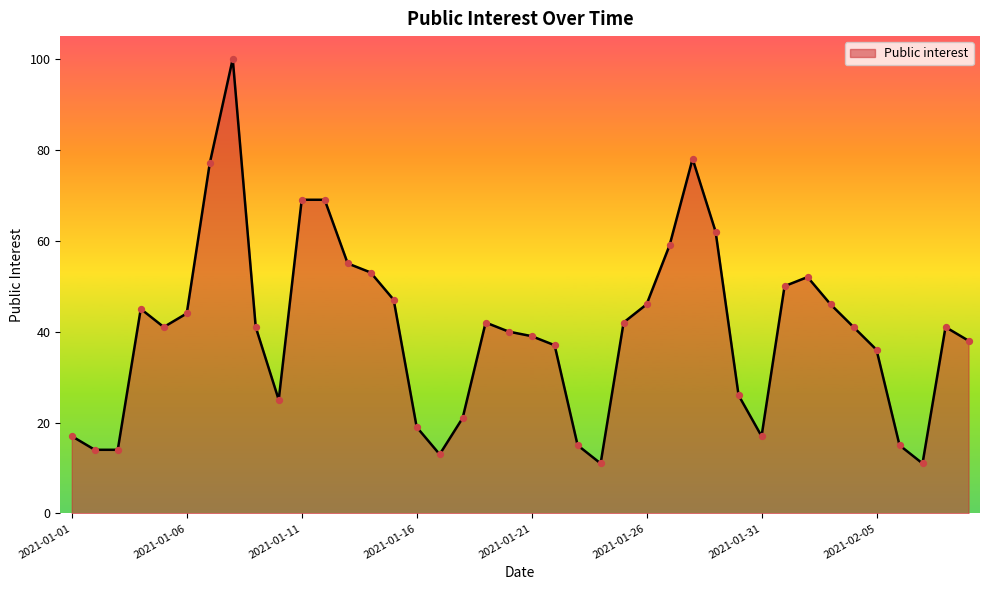

What is the smallest value displayed?

11